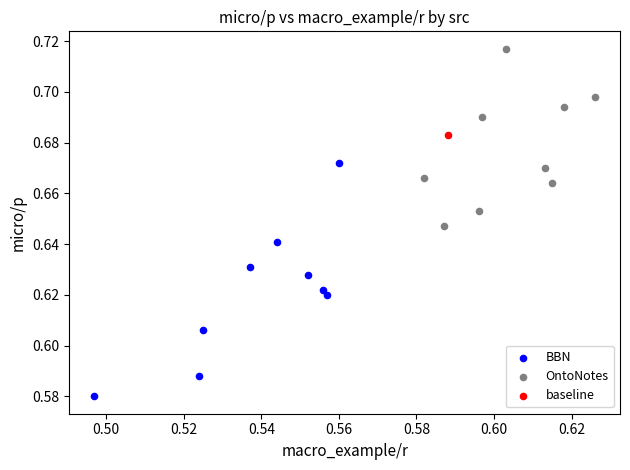

Which series contains the lowest Y value?

BBN